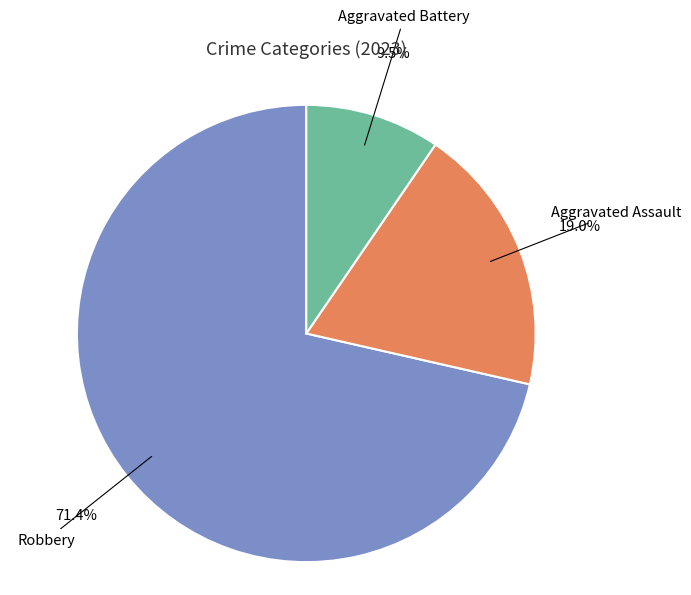

How many slices are in this pie chart?

3